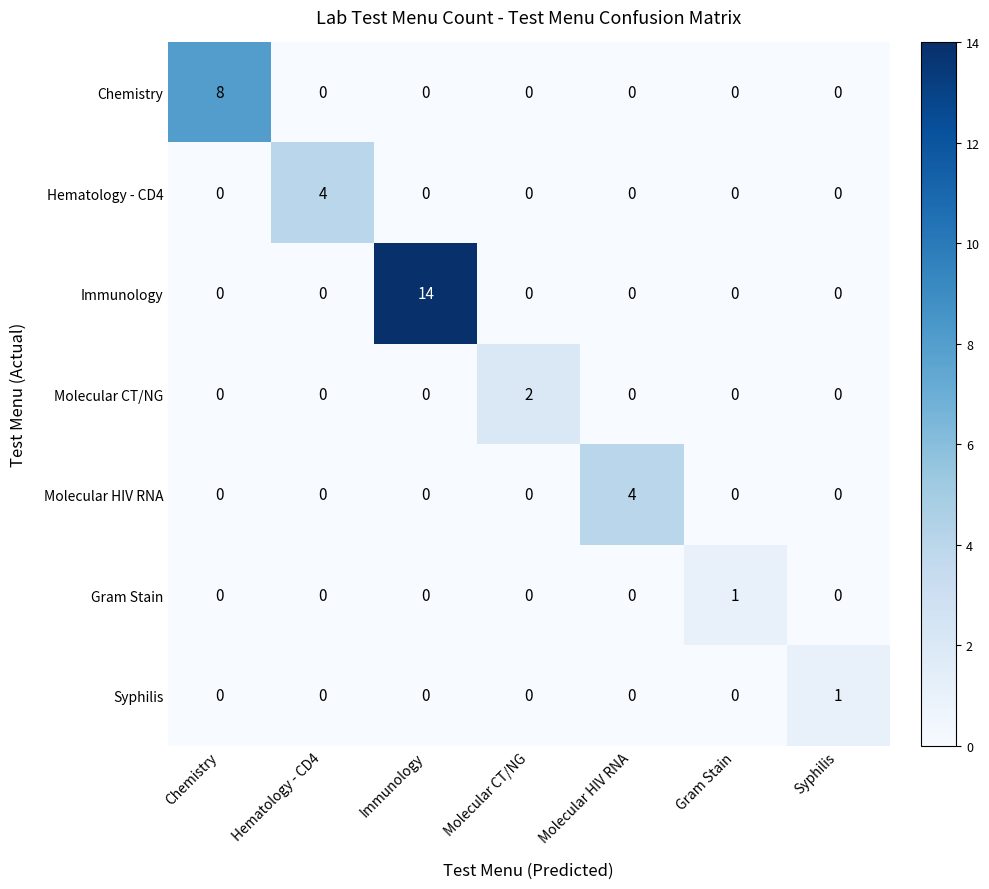

Which category has the highest value in the Syphilis series?

Syphilis